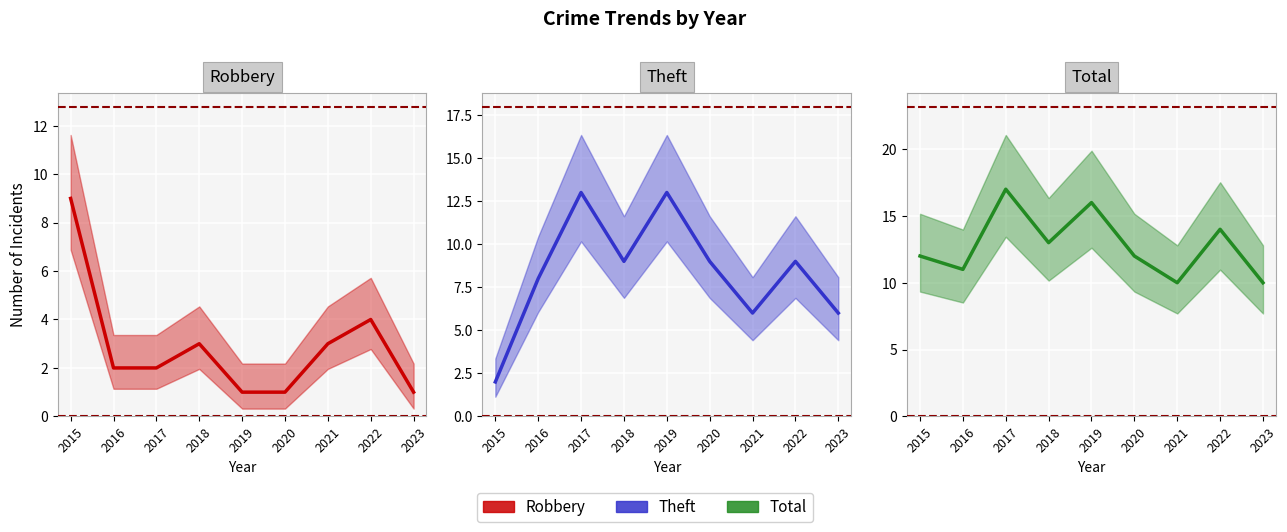

True or false: Robbery has a value of 1 at 2022.

False